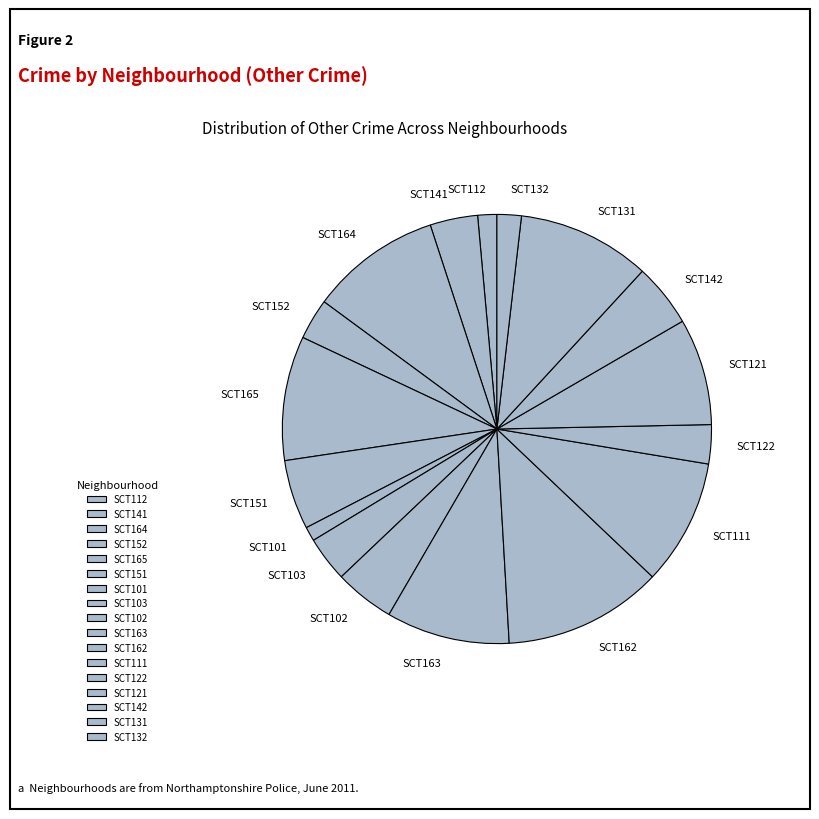

Combined, do SCT165 and SCT164 account for over 50%?

No